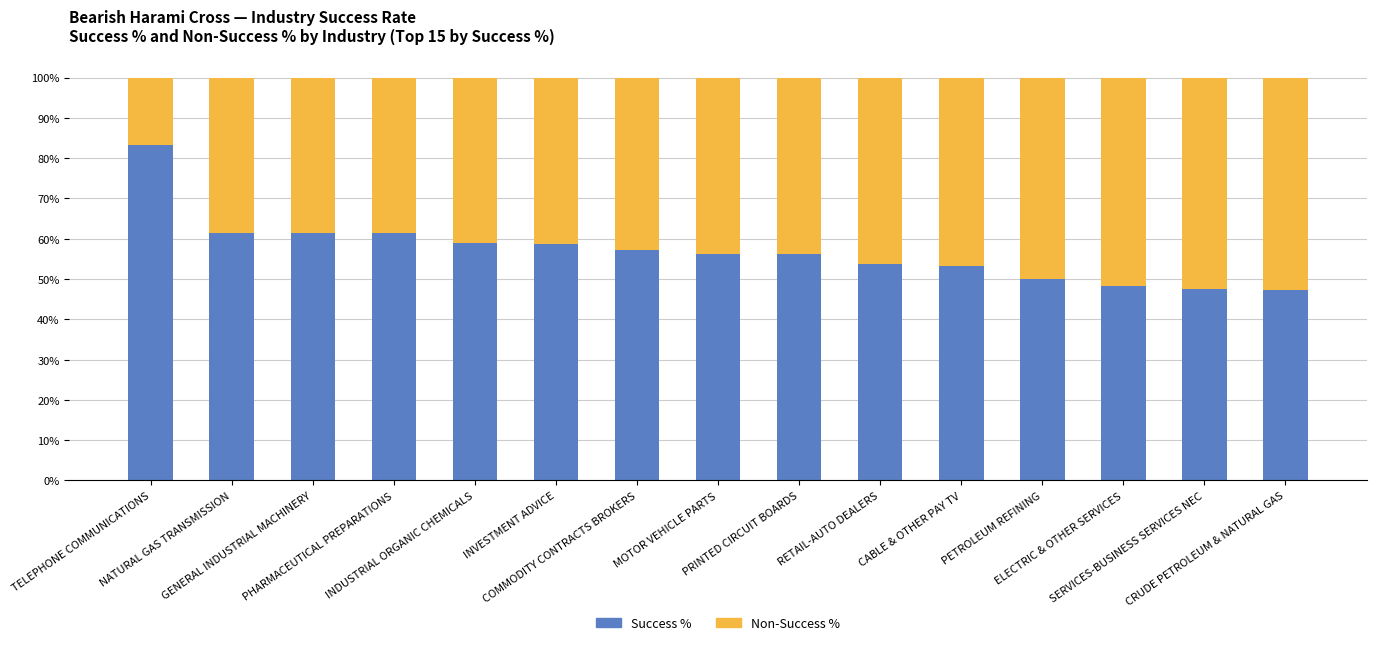

Which series has the largest range (max minus min)?

Success %